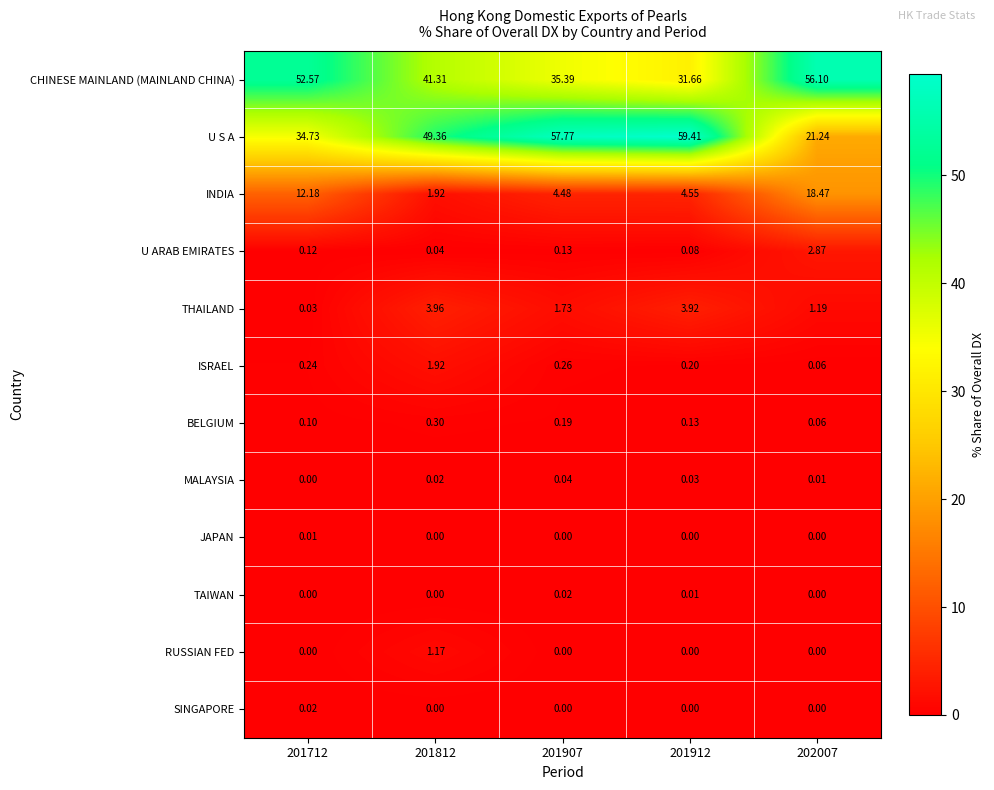

Which series changed the most between 201907 and 202007?

U S A